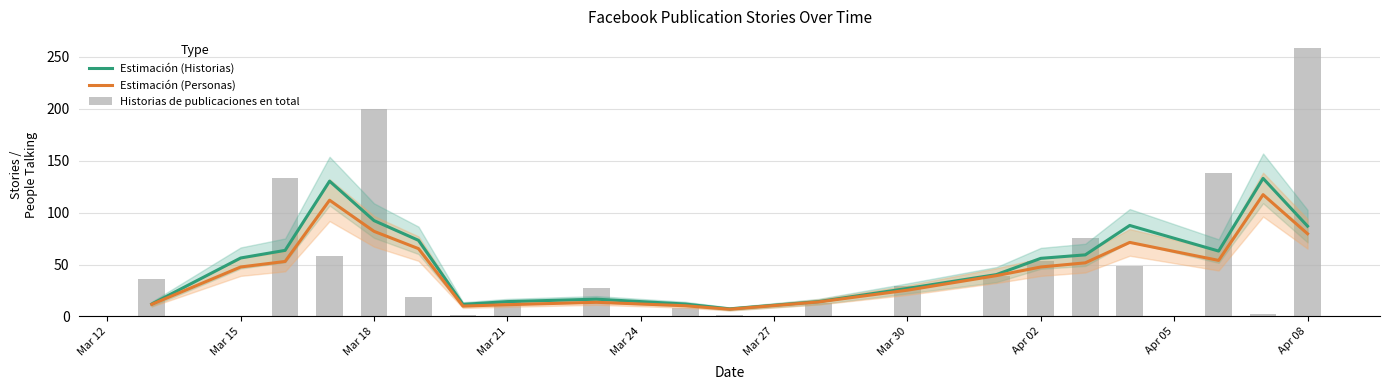

Which series has the largest total across all categories?

Historias de publicaciones en total